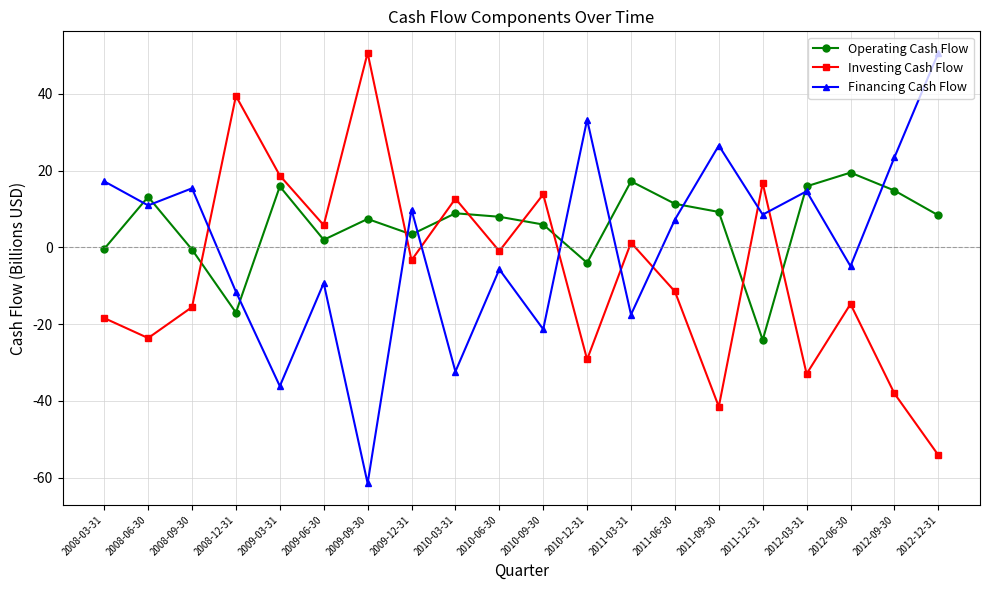

What is the maximum value shown in the chart?

50.7